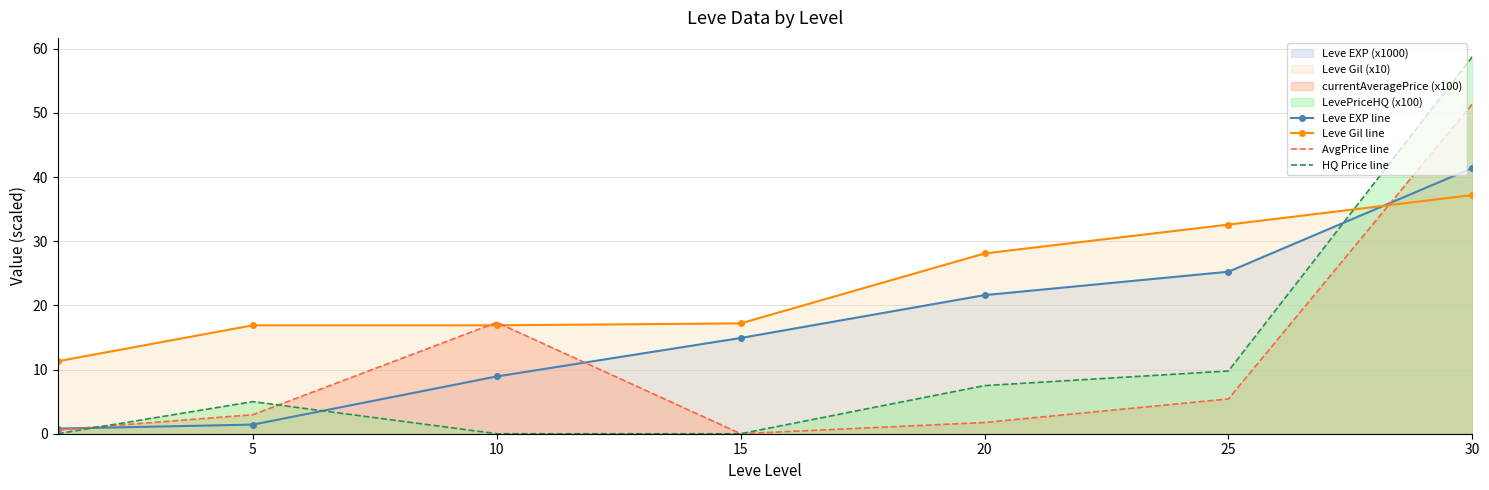

Which series has the largest total across all categories?

Leve Gil line